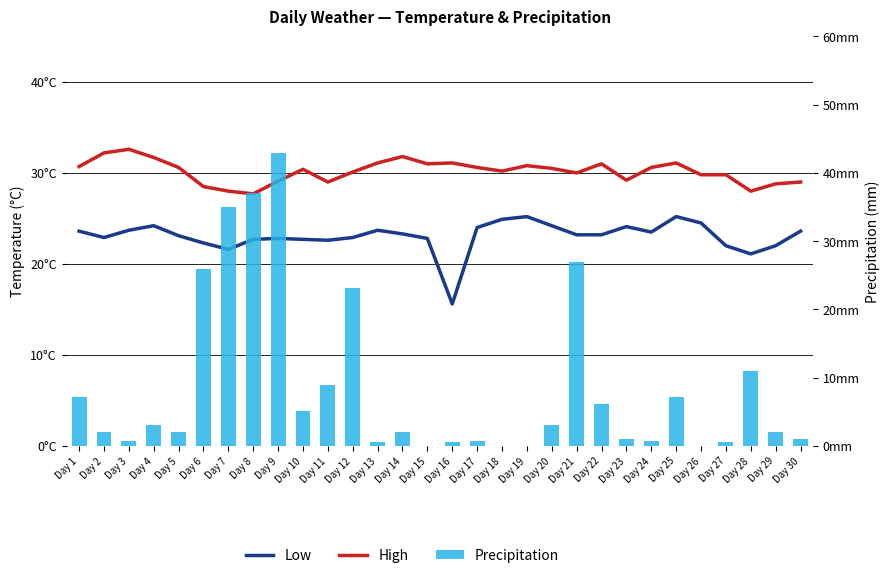

The Low series shows 24.2 at Day 20. True or false?

True